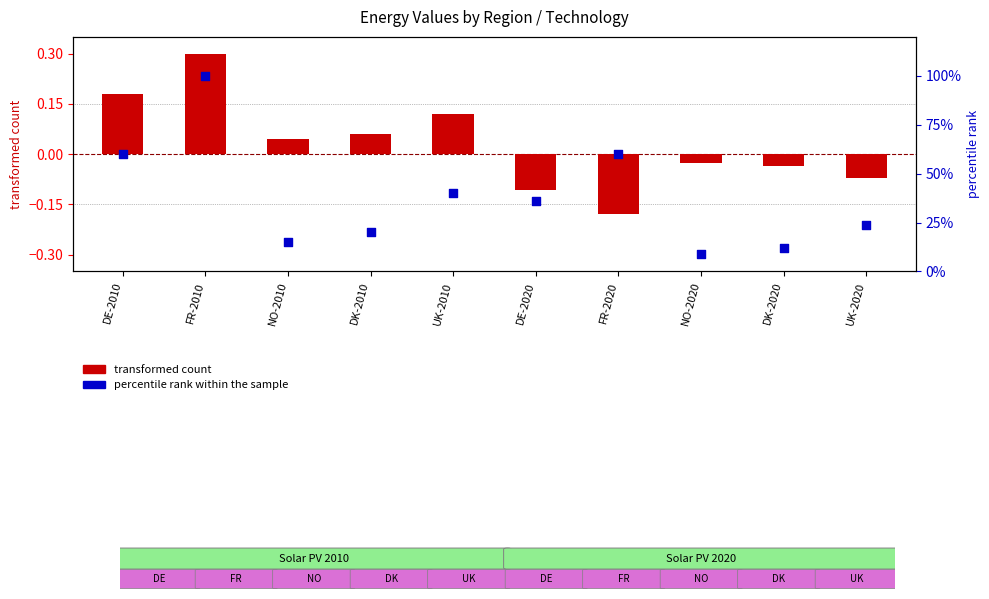

Which series reaches the minimum Y coordinate?

transformed count